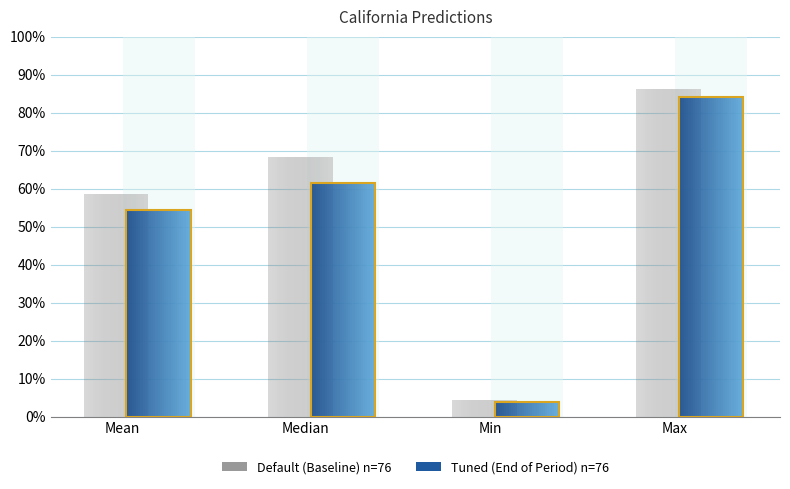

What is the difference between the maximum and minimum values in the Default series?

0.8